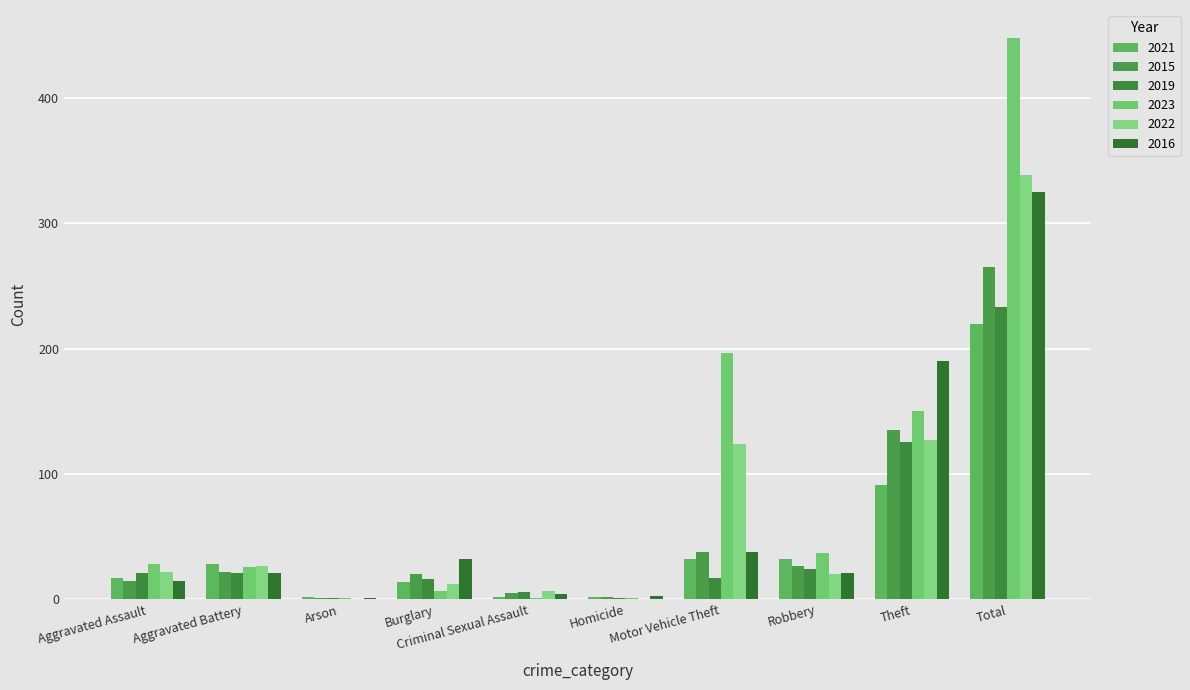

Where is 2023 nearest to the value 224?

Motor Vehicle Theft